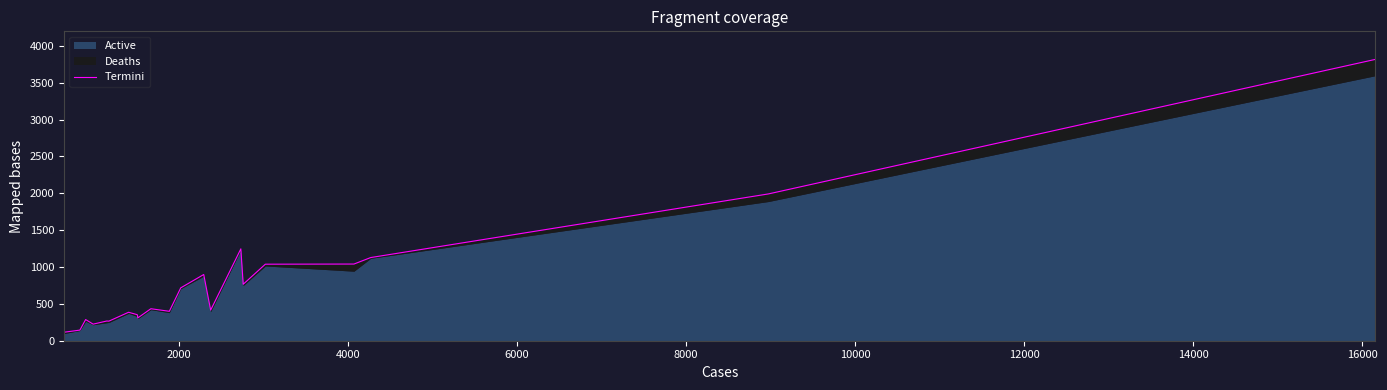

How many interior local valleys (lower than both neighbors) does the data have?

6